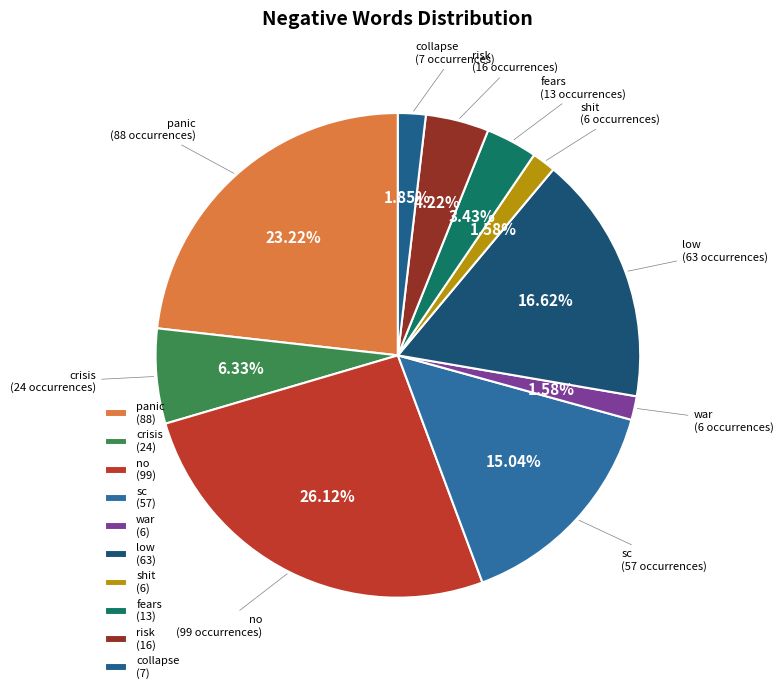

How many segments does this pie chart have?

10